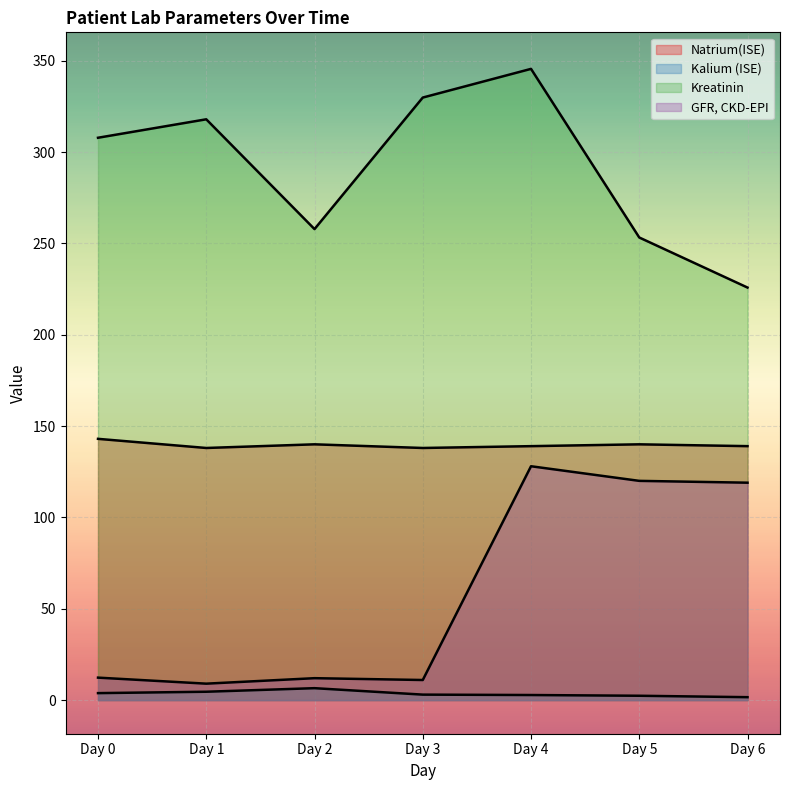

What is the difference between the highest and lowest values at Day 6?

224.2